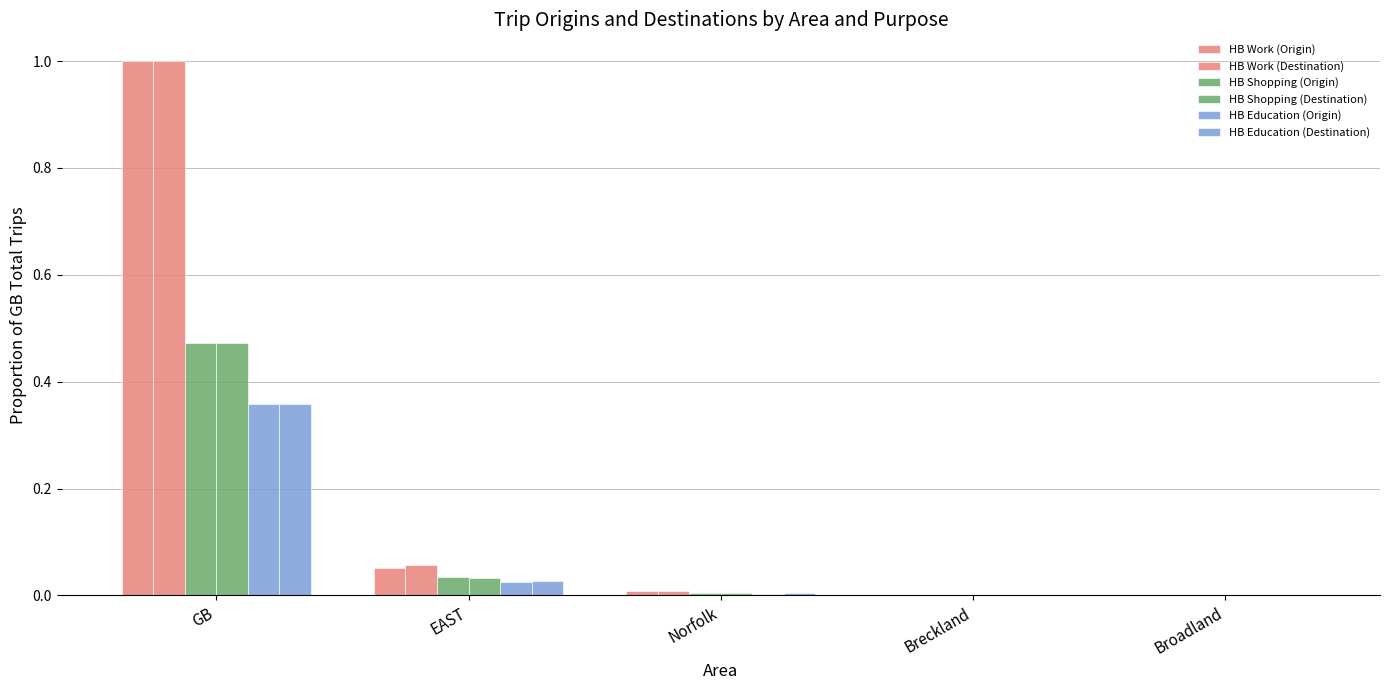

How many series are shown in this chart?

6